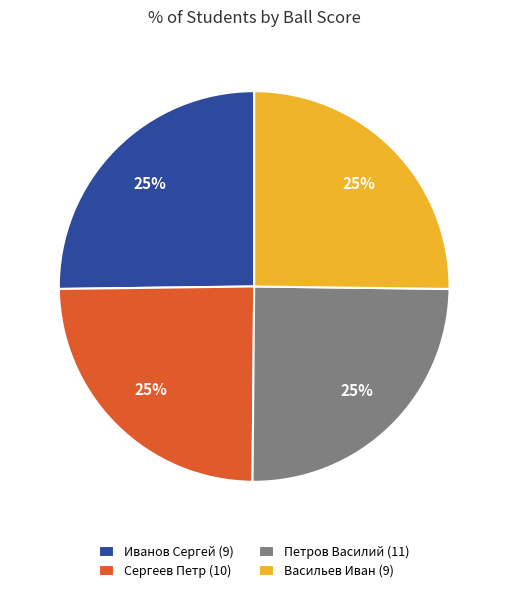

To the nearest percent, what percentage of the pie is Сергеев Петр (10)?

25%